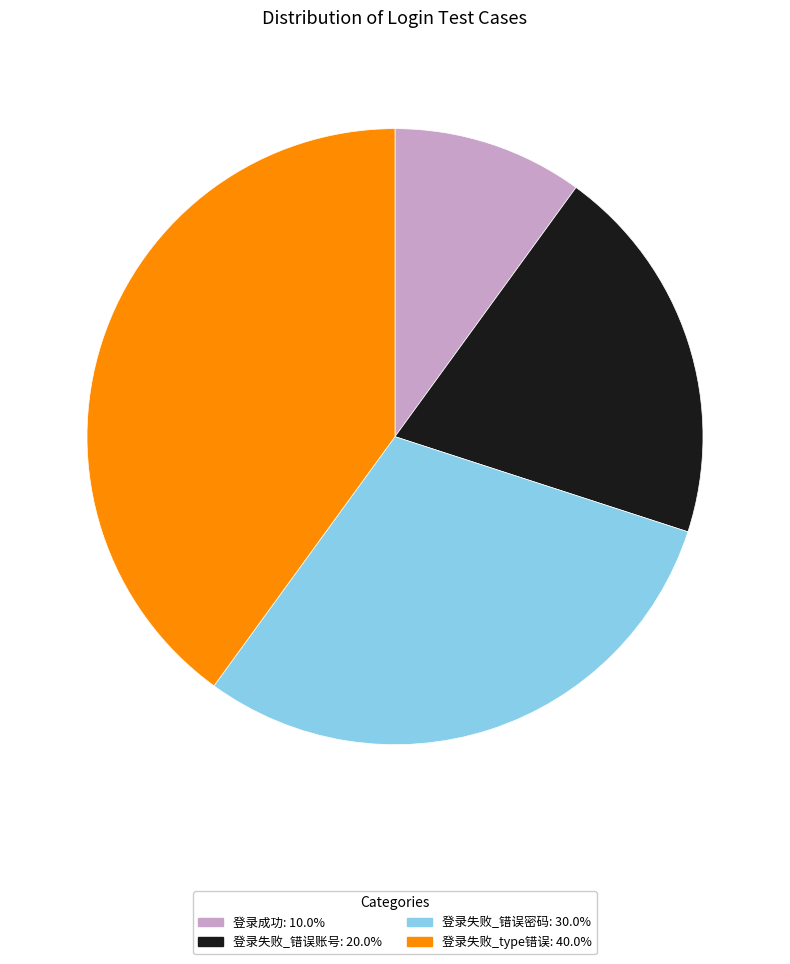

Combined, do 登录失败_type错误 and 登录失败_错误账号 account for over 50%?

Yes